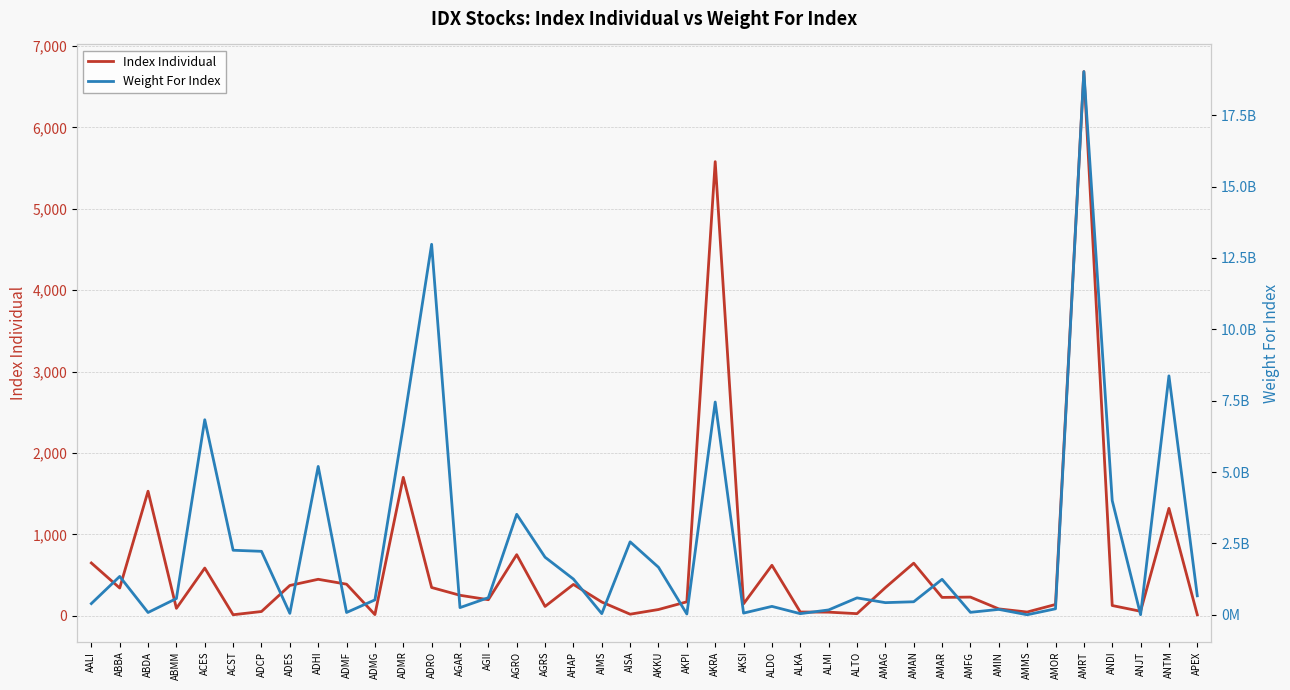

Rank the series at ACES from lowest to highest value.

Index Individual, Weight For Index